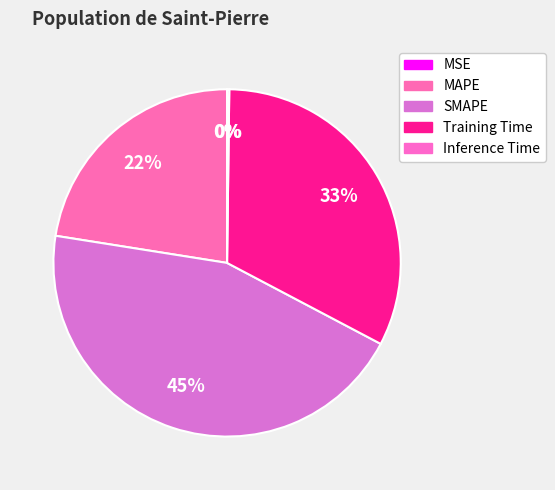

What is the smallest slice in the pie chart?

MSE